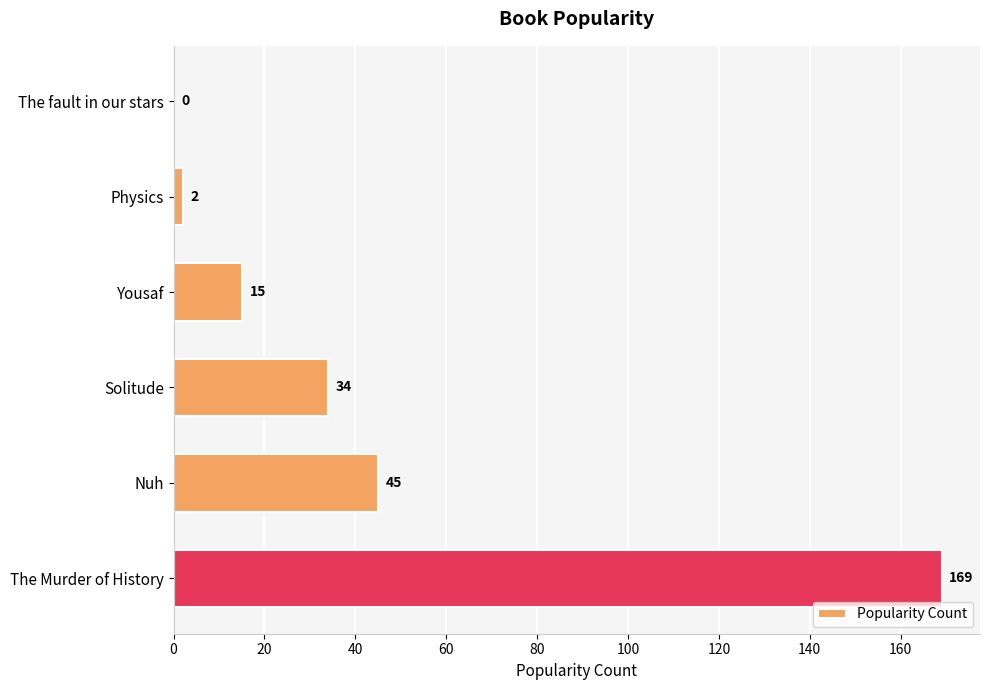

What is the average value?

44